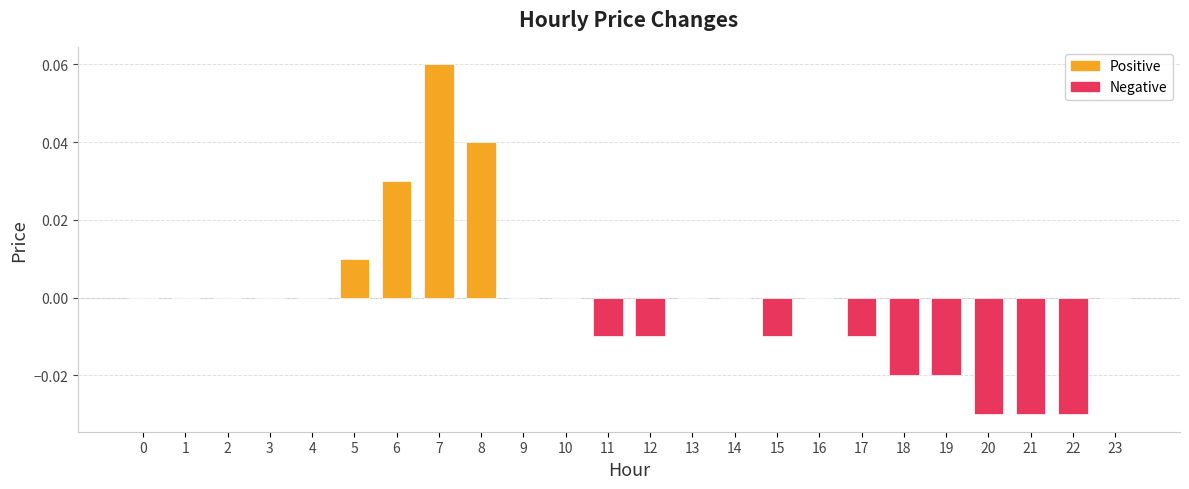

At which category does the chart reach its peak across all series?

7